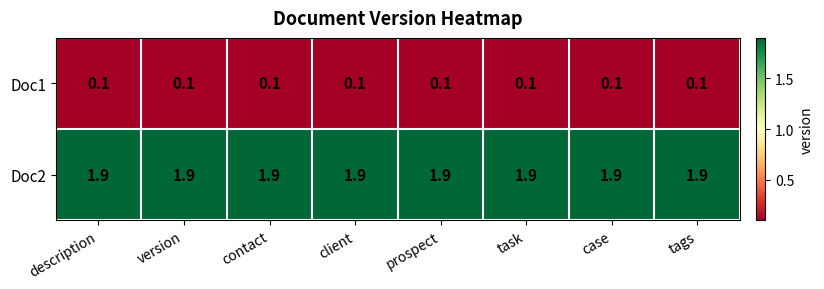

What is the total value across all series at task?

2.0